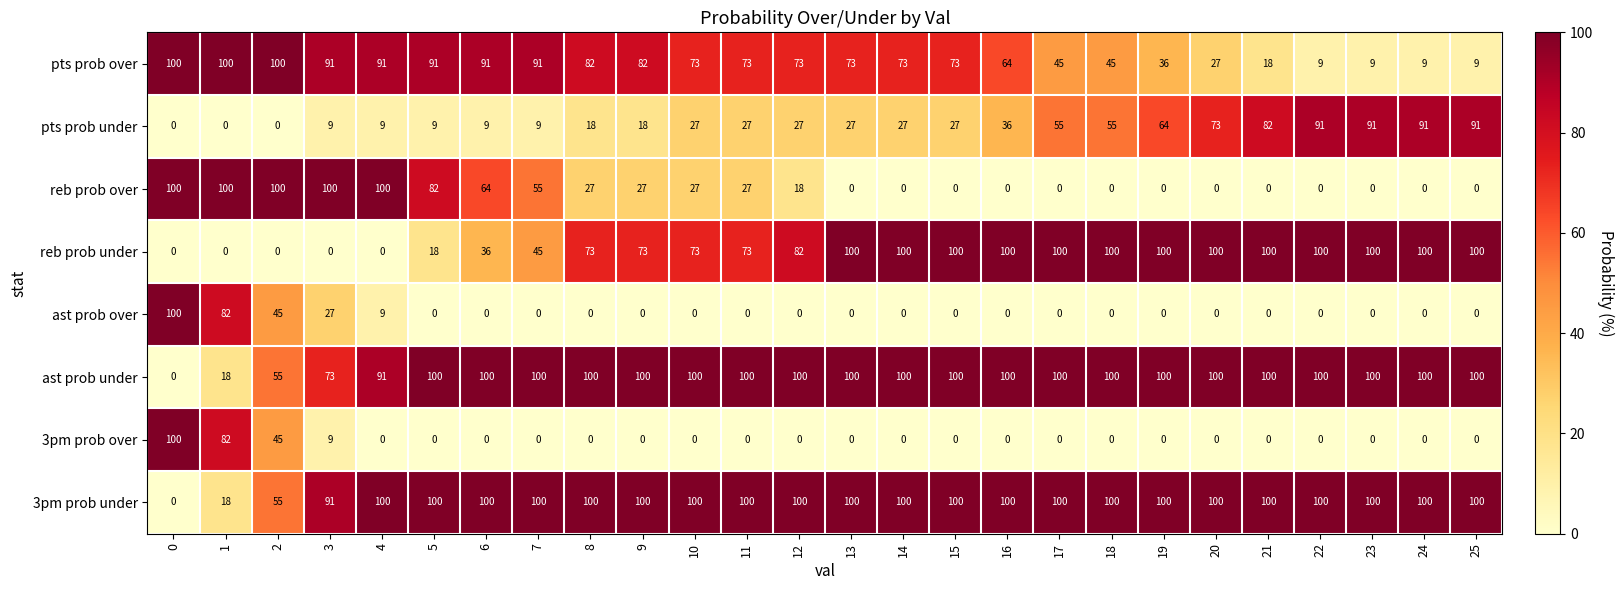

What is the approximate value of pts prob over at 15, to the nearest 10?

70